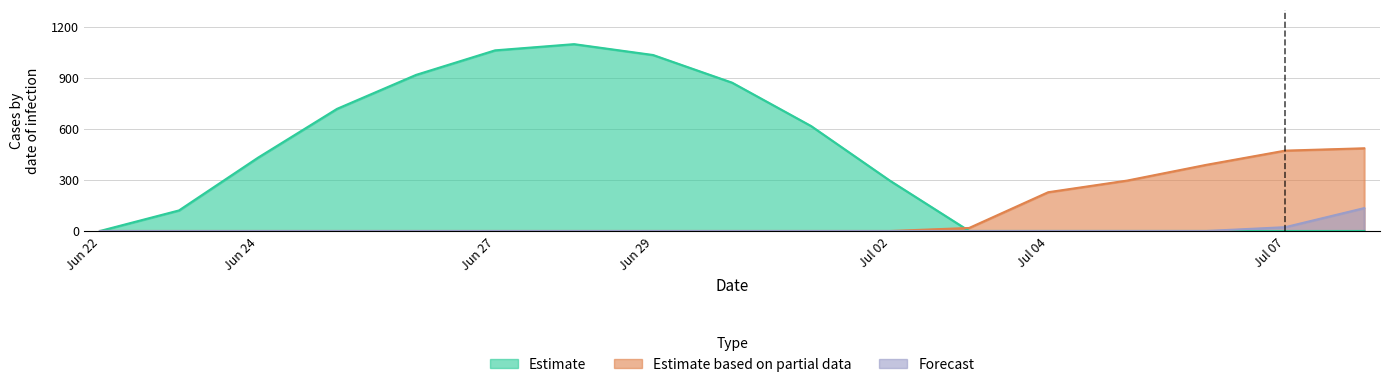

At which category is the sum across all series the highest?

6